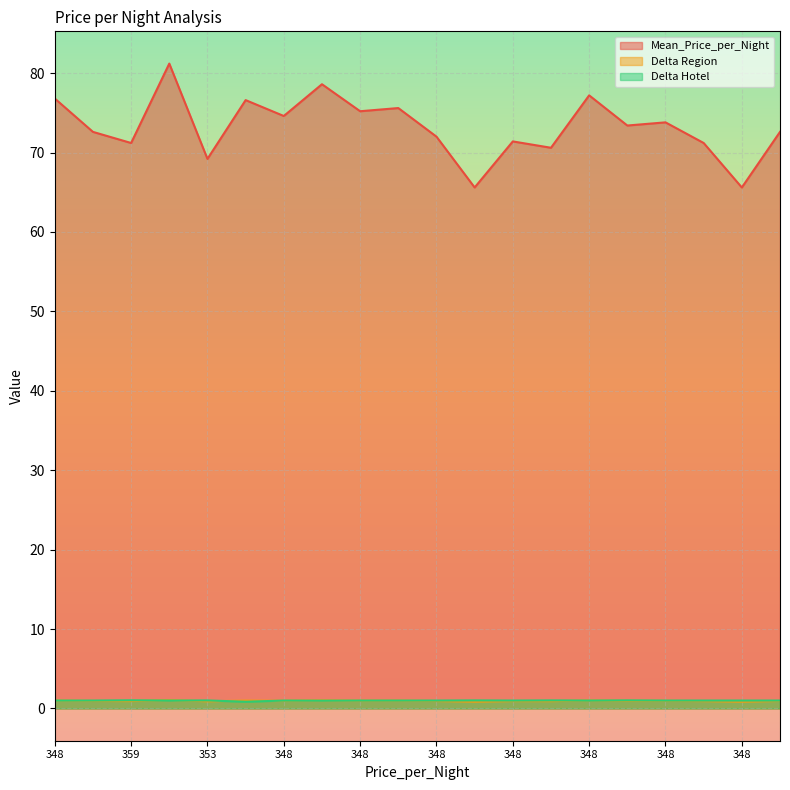

How many distinct data groups are displayed?

3